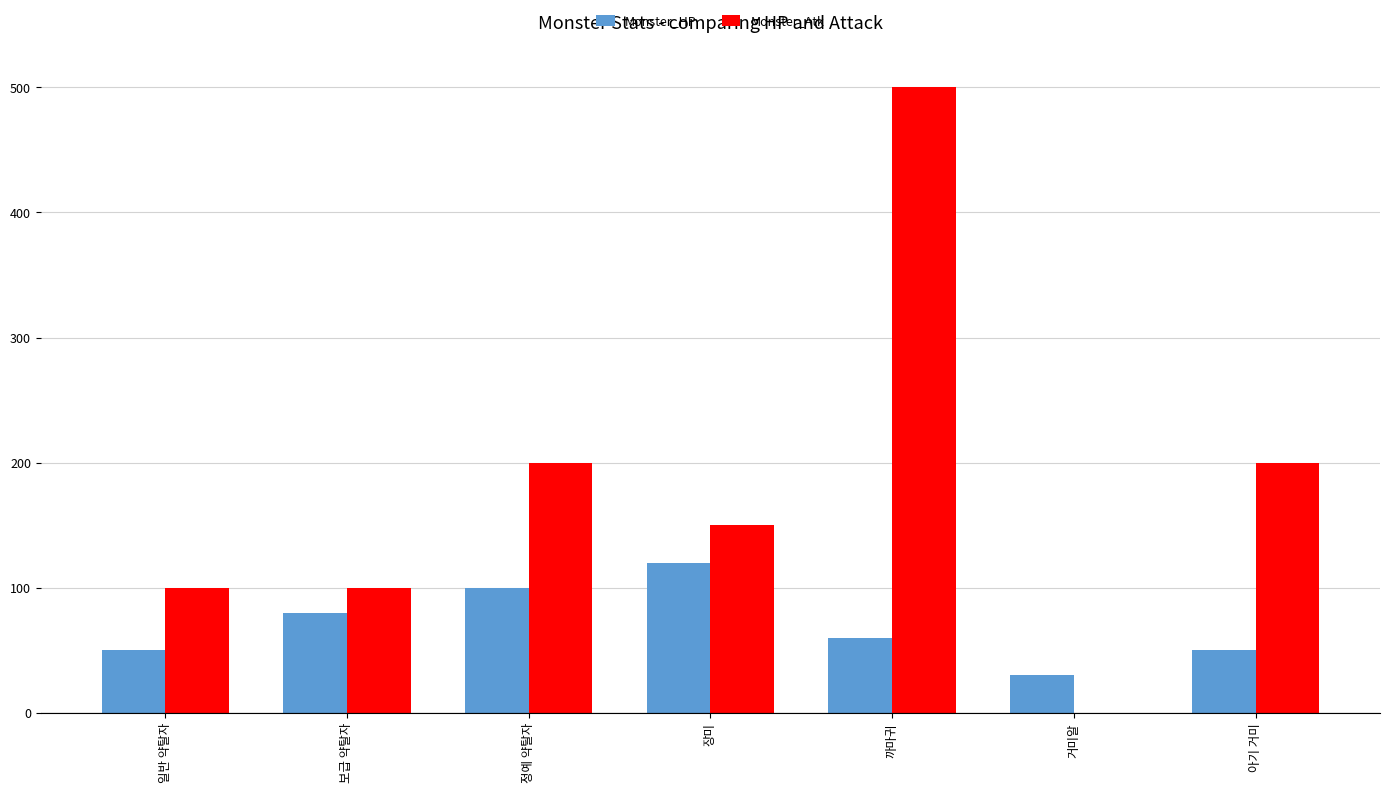

Does the chart contain stacked bars?

No